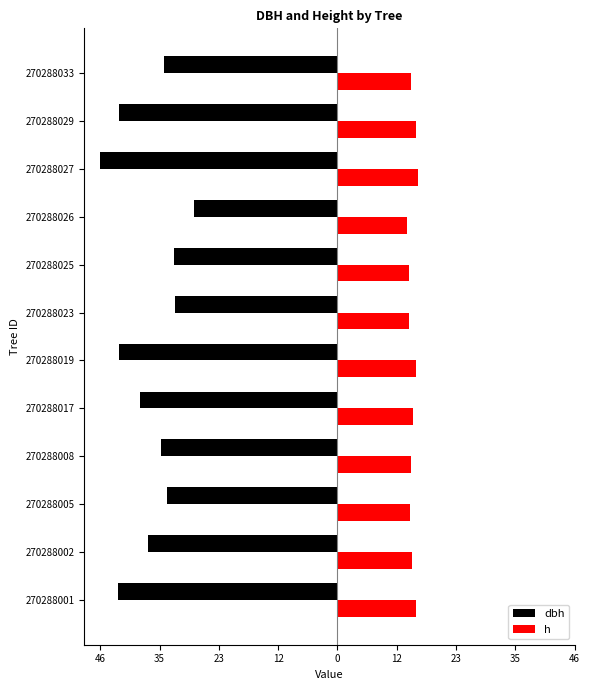

Reading left to right, what are all the values shown in this chart?

dbh: -42.5	-36.7	-33.2	-34.2	-38.3	-42.5	-31.5	-31.7	-27.8	-46.0	-42.4	-33.6
h: 15.2	14.6	14.2	14.3	14.7	15.2	14.0	14.0	13.4	15.6	15.2	14.2